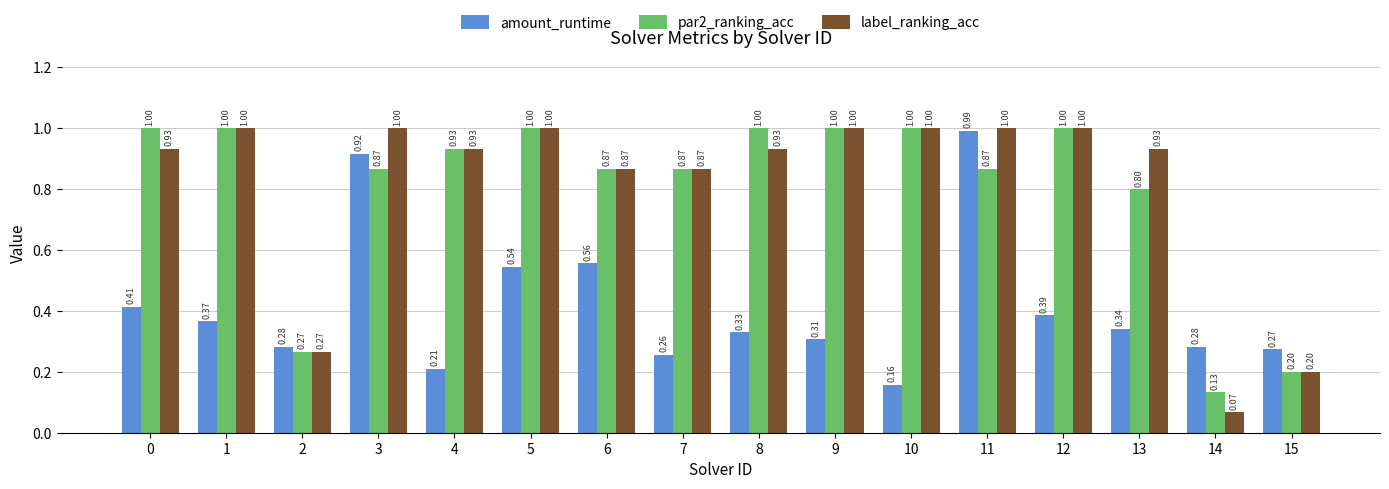

At which category is the sum across all series the highest?

11